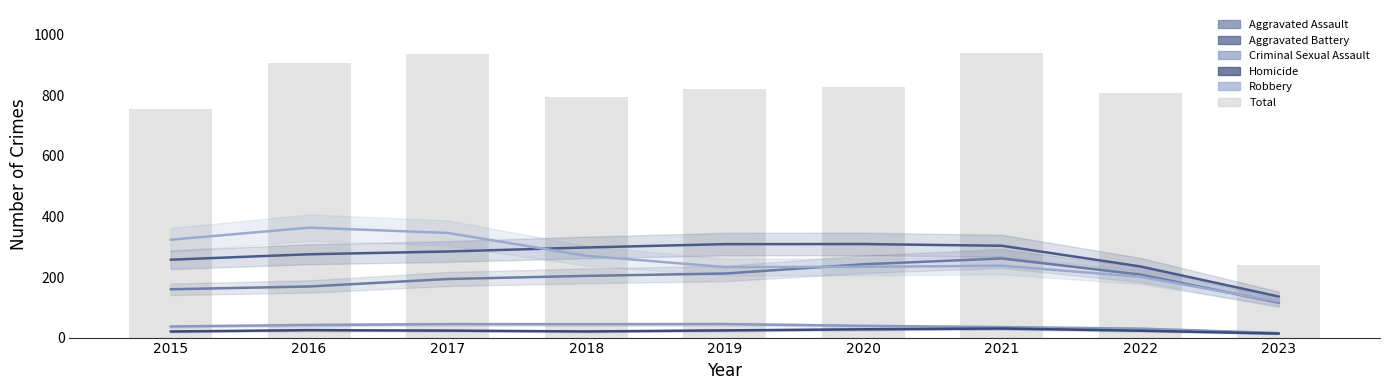

Which series has the largest total across all categories?

Total